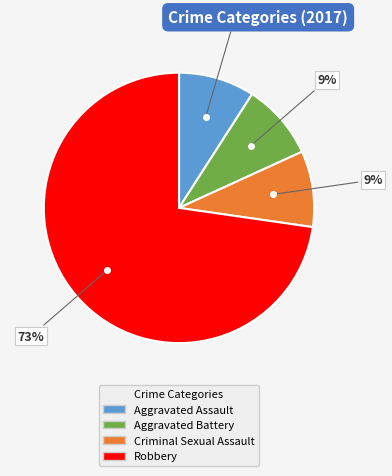

Is there any slice that represents more than half of the pie?

Yes